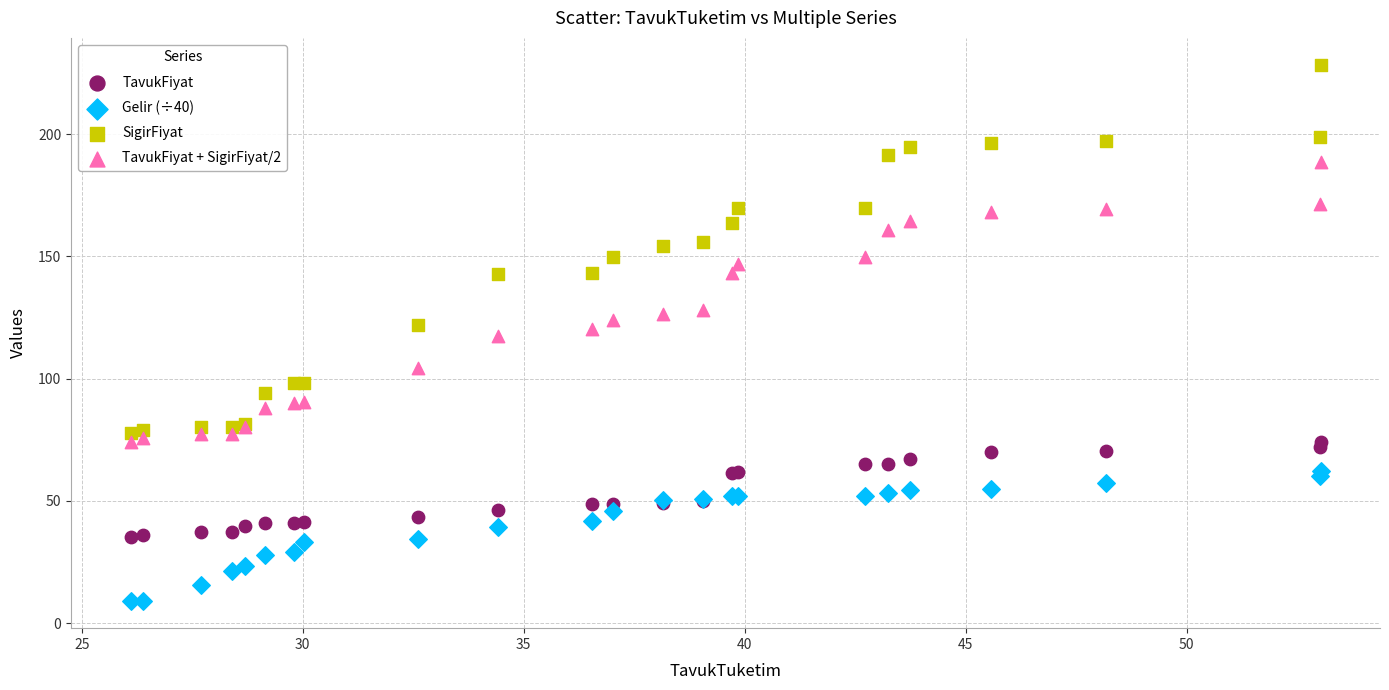

What are all the series names shown in the legend?

TavukFiyat, Gelir (÷40), SigirFiyat, TavukFiyat + SigirFiyat/2